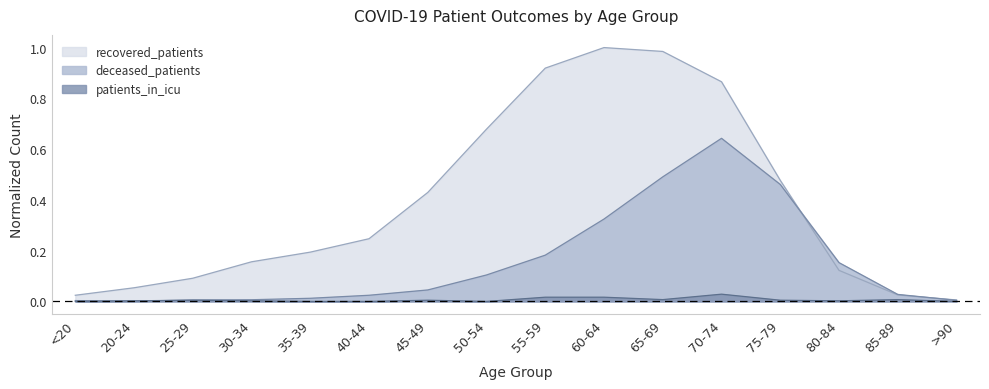

Where is deceased_patients nearest to the value 0?

20-24